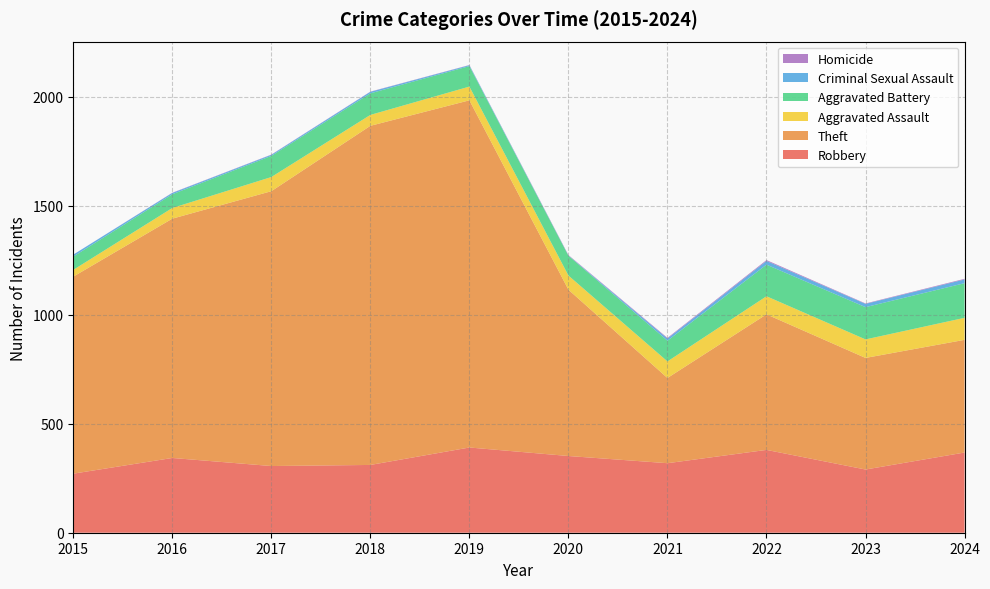

Reading left to right, extract all data points from this chart.

Robbery: 271	343	306	311	391	352	319	380	290	368
Theft: 904	1098	1261	1556	1593	763	391	622	512	517
Aggravated Assault: 31	49	65	50	63	65	76	83	85	101
Aggravated Battery: 61	63	97	99	94	91	95	145	148	159
Criminal Sexual Assault: 9	6	5	7	4	1	10	17	15	17
Homicide: 0	1	1	1	1	2	3	4	2	3